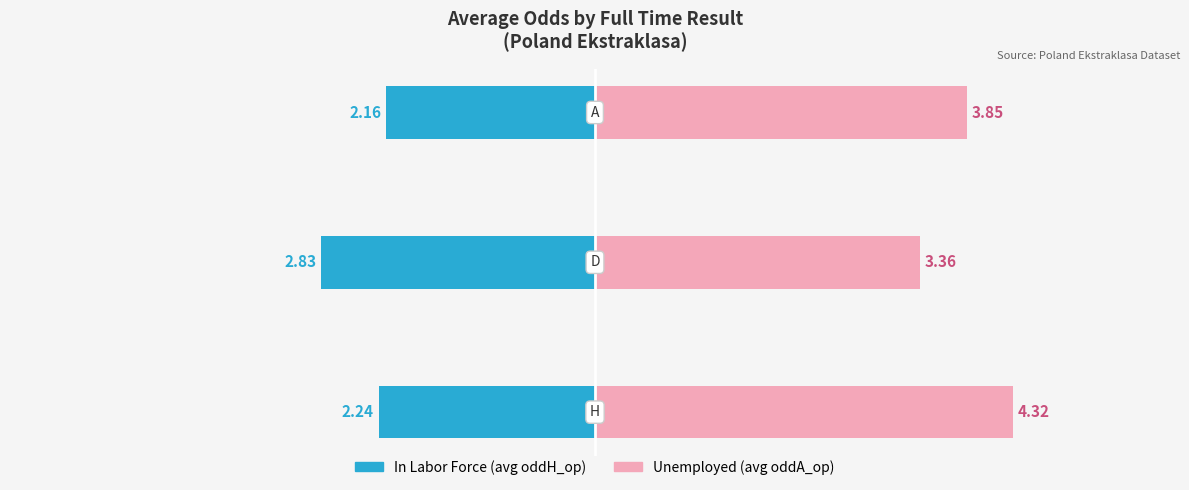

Rank the series by their average value, from highest to lowest.

Unemployed (avg oddA_op), In Labor Force (avg oddH_op)